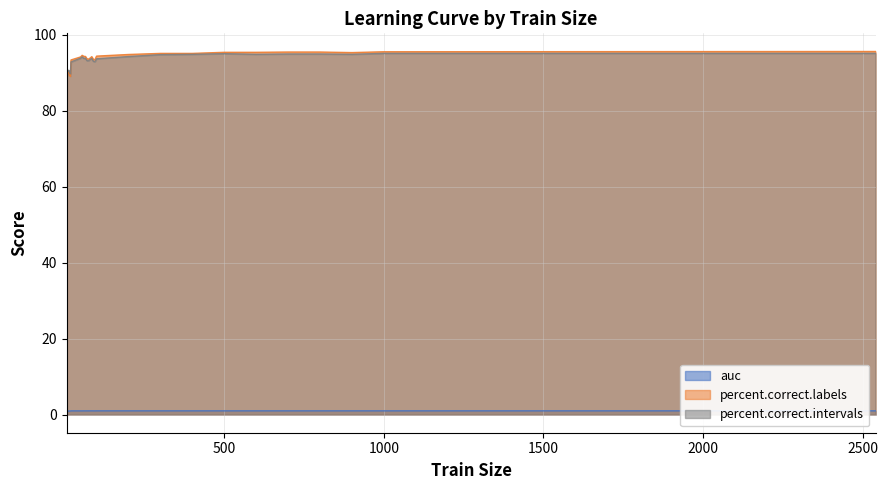

At which category does the chart reach its peak across all series?

2540